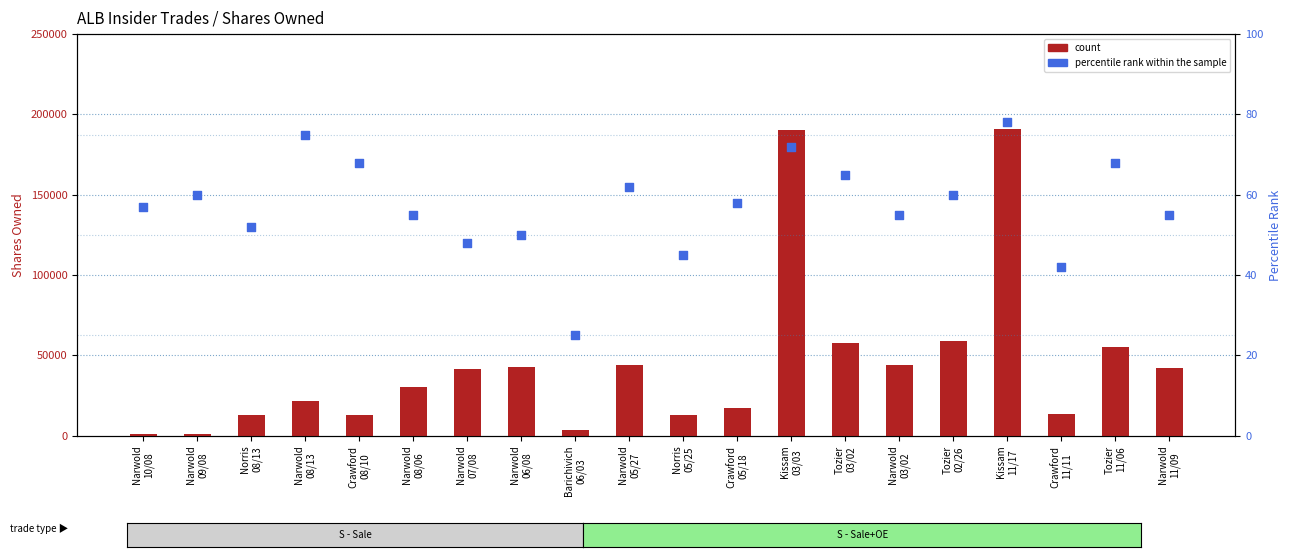

What are all the series names shown in the legend?

count, percentile rank within the sample